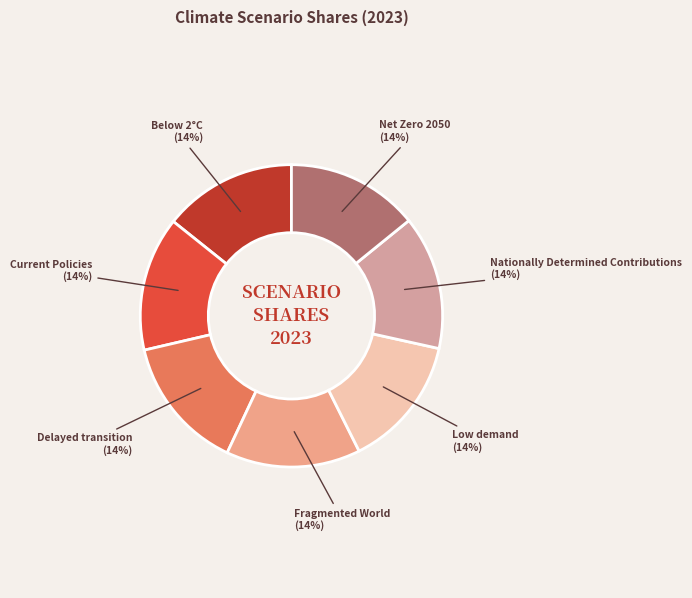

Count the number of slices in the pie.

7